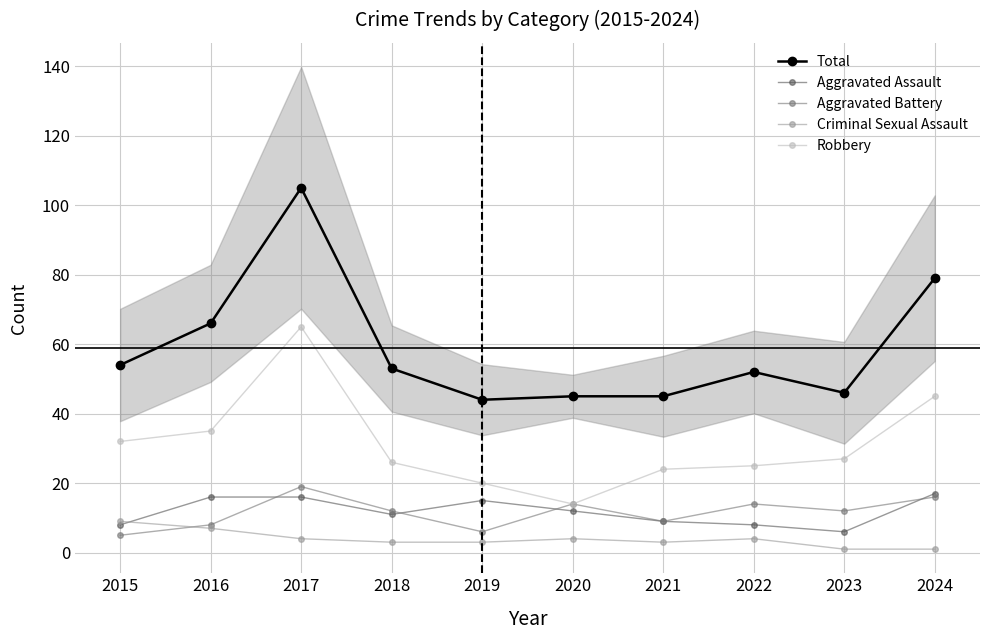

How many Criminal Sexual Assault values are between 3 and 4?

6